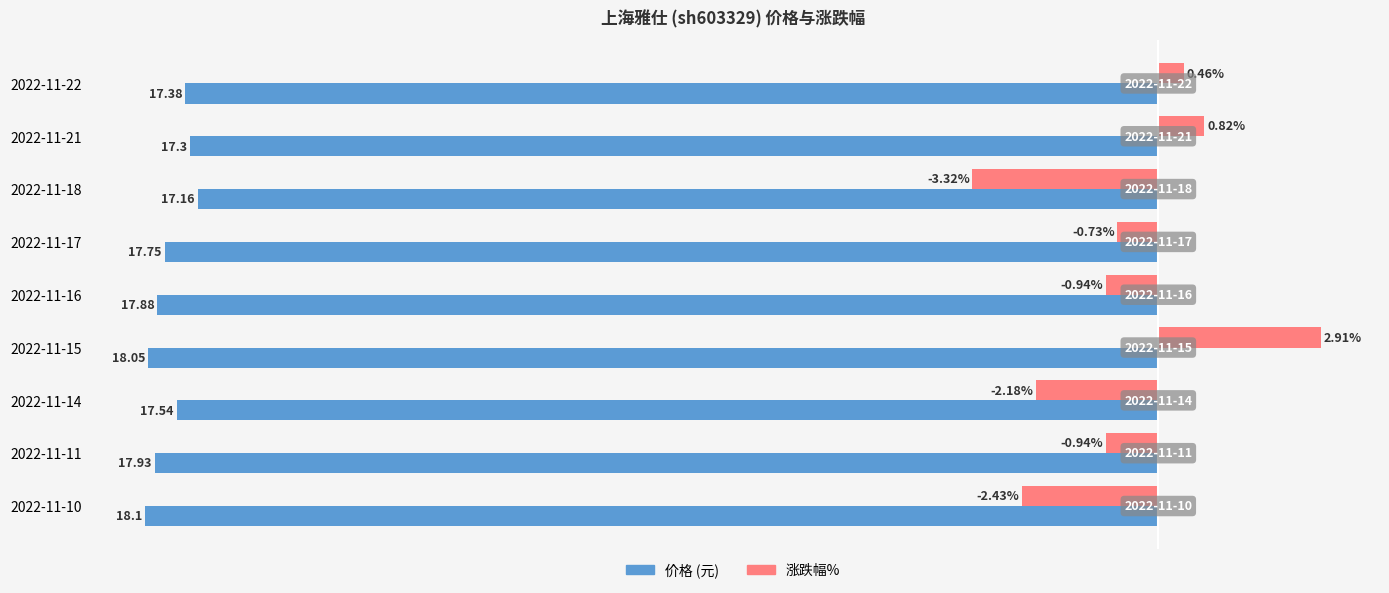

At which category is the sum across all series the highest?

2022-11-15